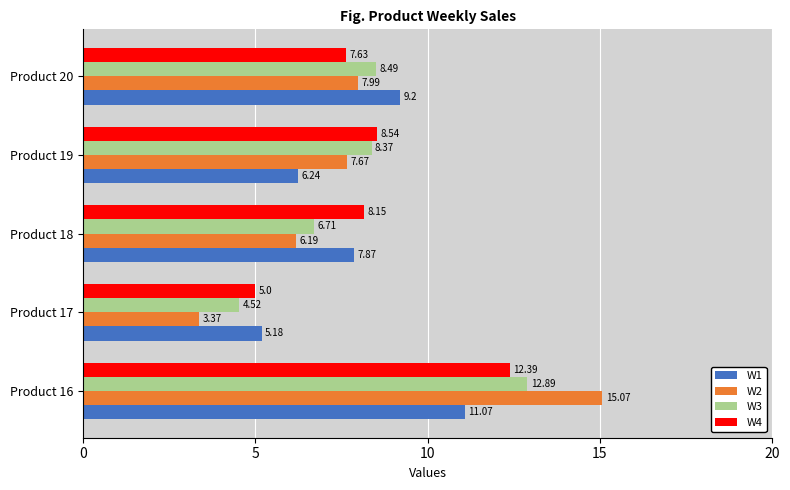

Which series has the widest spread of values?

W2